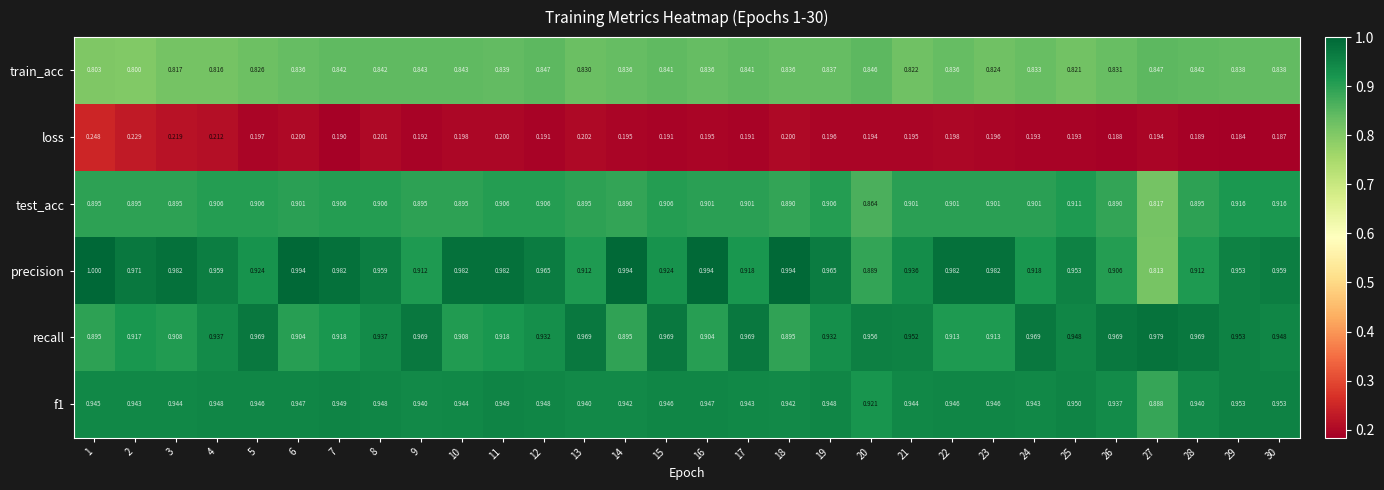

Is the value of precision at 22 greater than the value of test_acc at 26?

Yes